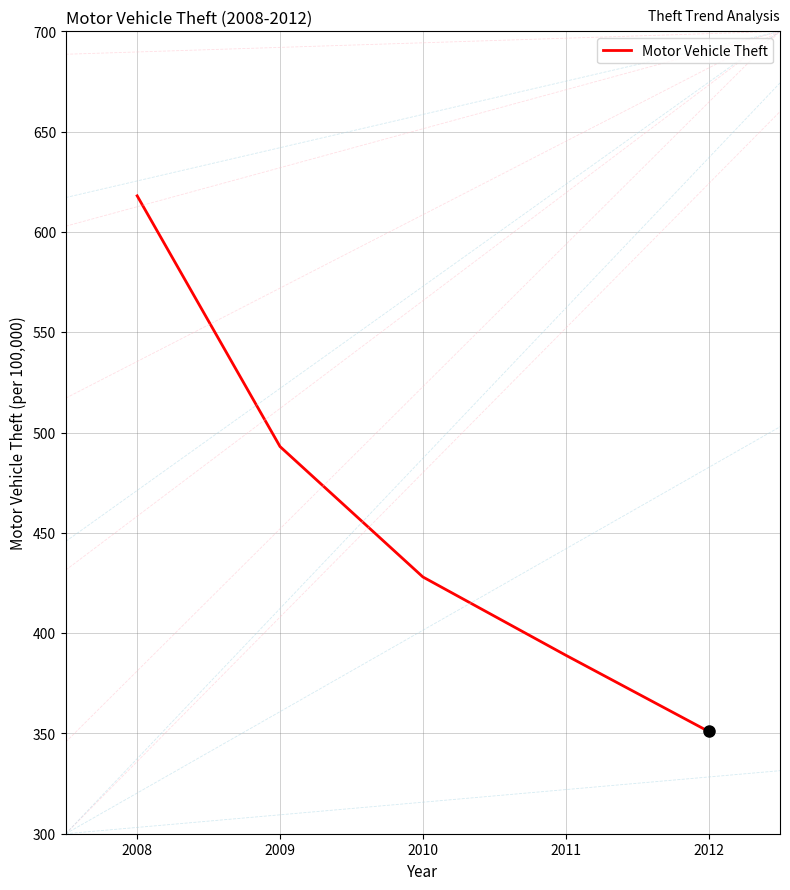

Which category has the highest value across all series?

2008